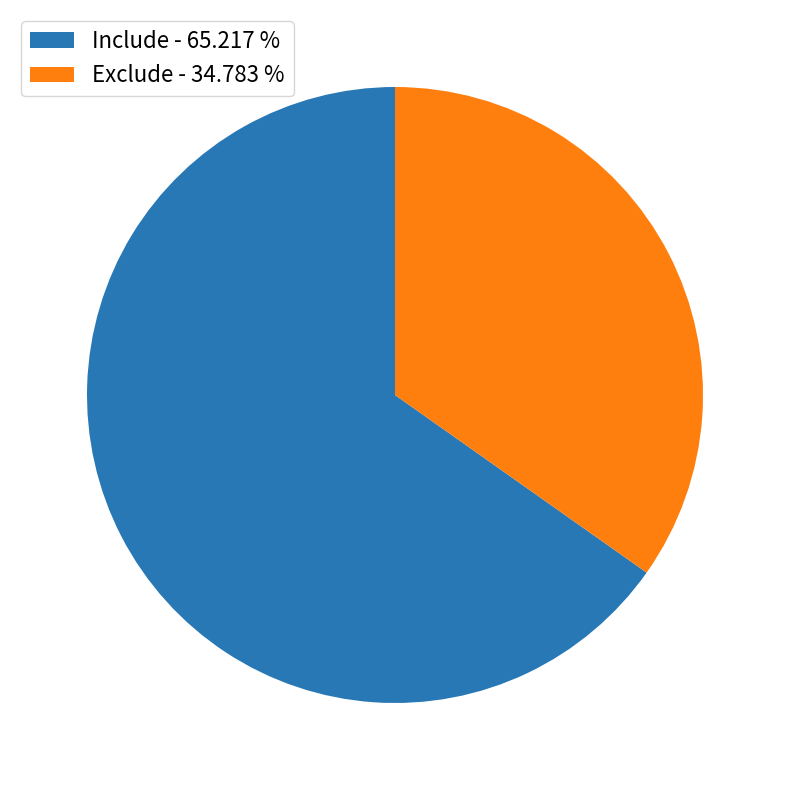

Which slice represents more than half of the pie?

Include